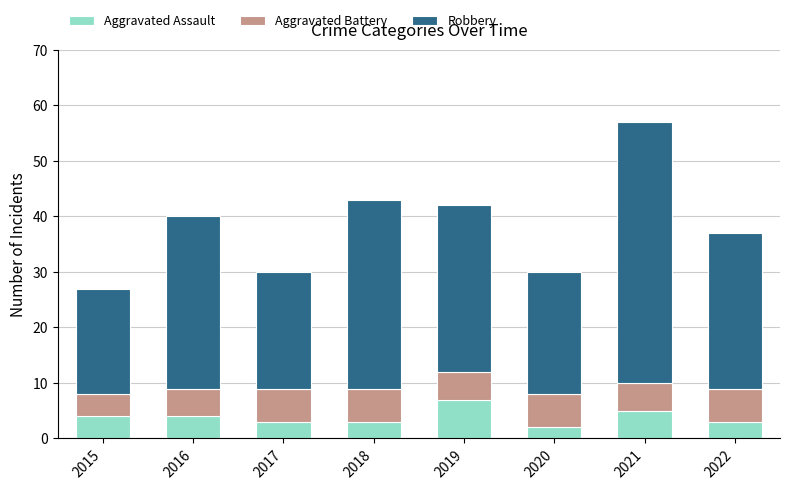

At which category is the sum across all series the highest?

2021